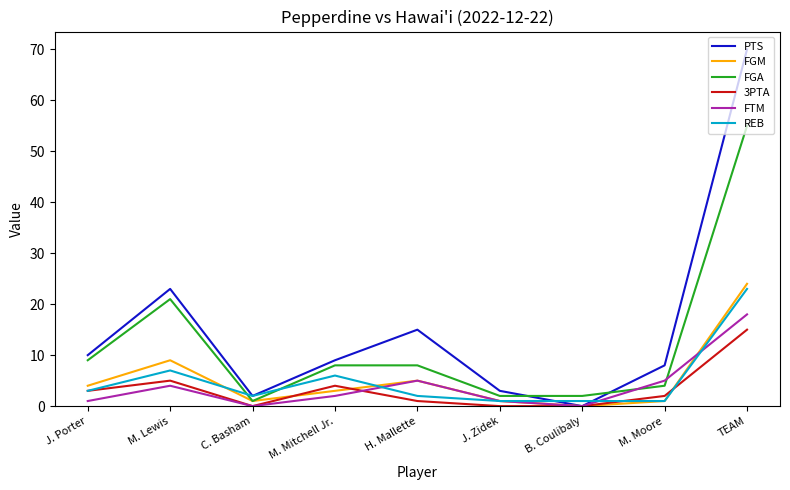

Reading left to right, transcribe all the data shown in this chart.

PTS: 10	23	2	9	15	3	0	8	70
FGM: 4	9	1	3	5	1	0	1	24
FGA: 9	21	1	8	8	2	2	4	55
3PTA: 3	5	0	4	1	0	0	2	15
FTM: 1	4	0	2	5	1	0	5	18
REB: 3	7	2	6	2	1	1	1	23